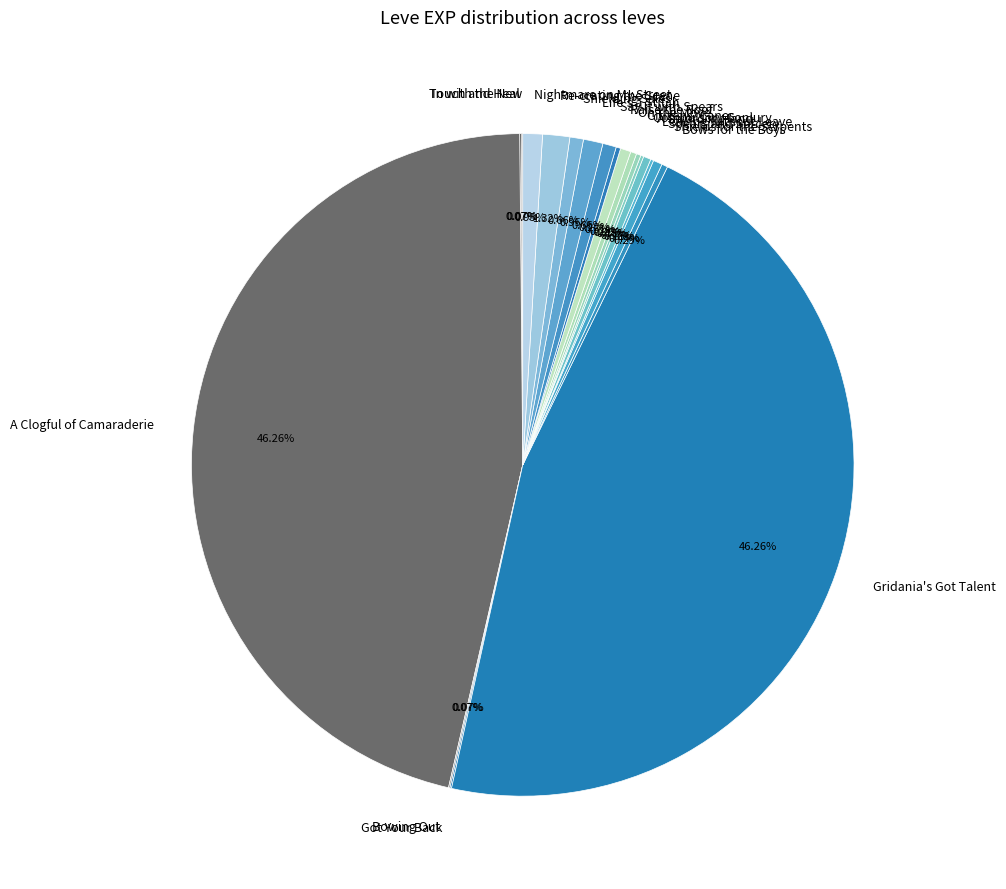

Is there any slice that represents more than half of the pie?

No